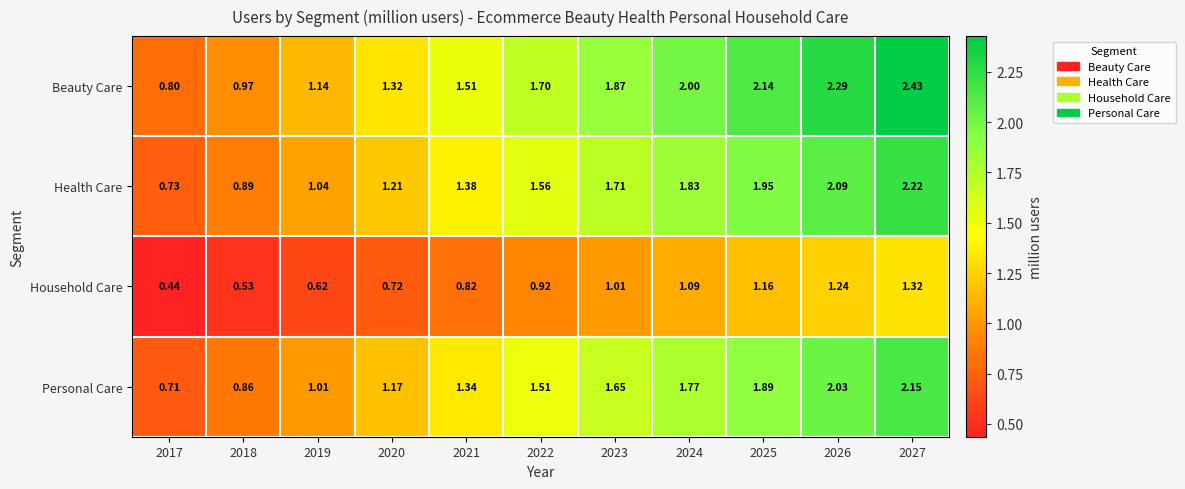

Which series has the largest range (max minus min)?

Beauty Care